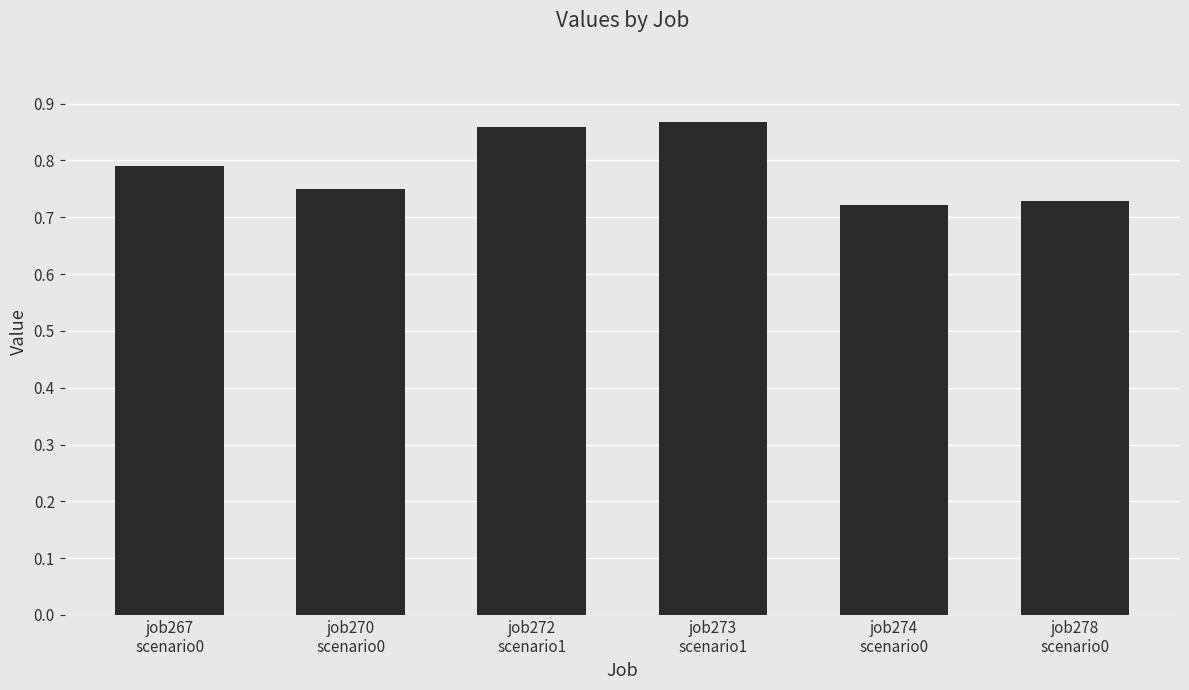

What is the difference between the second highest and second lowest values?

0.1